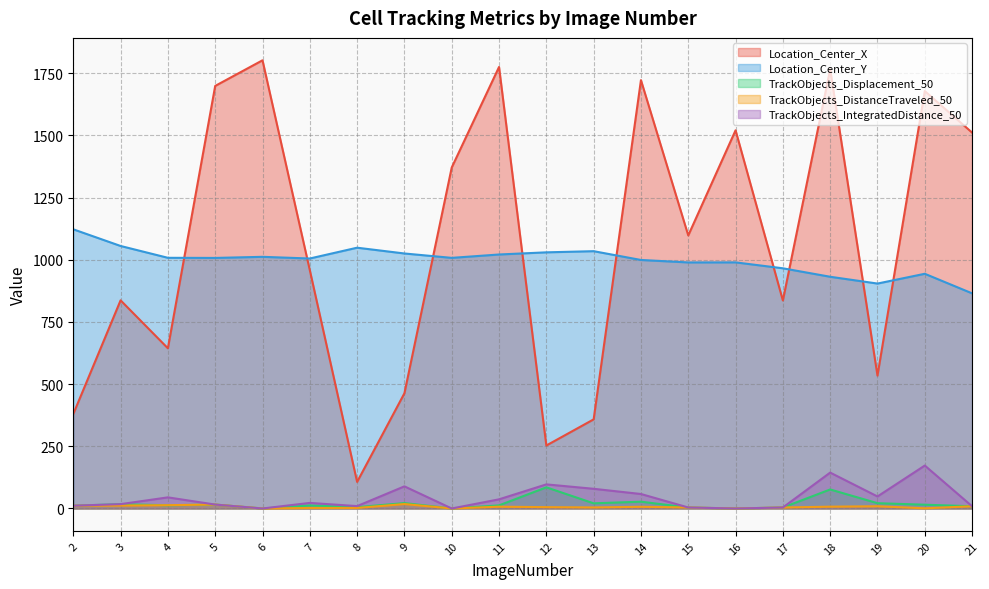

What is the spread (max minus min) of values at 3?

1043.5